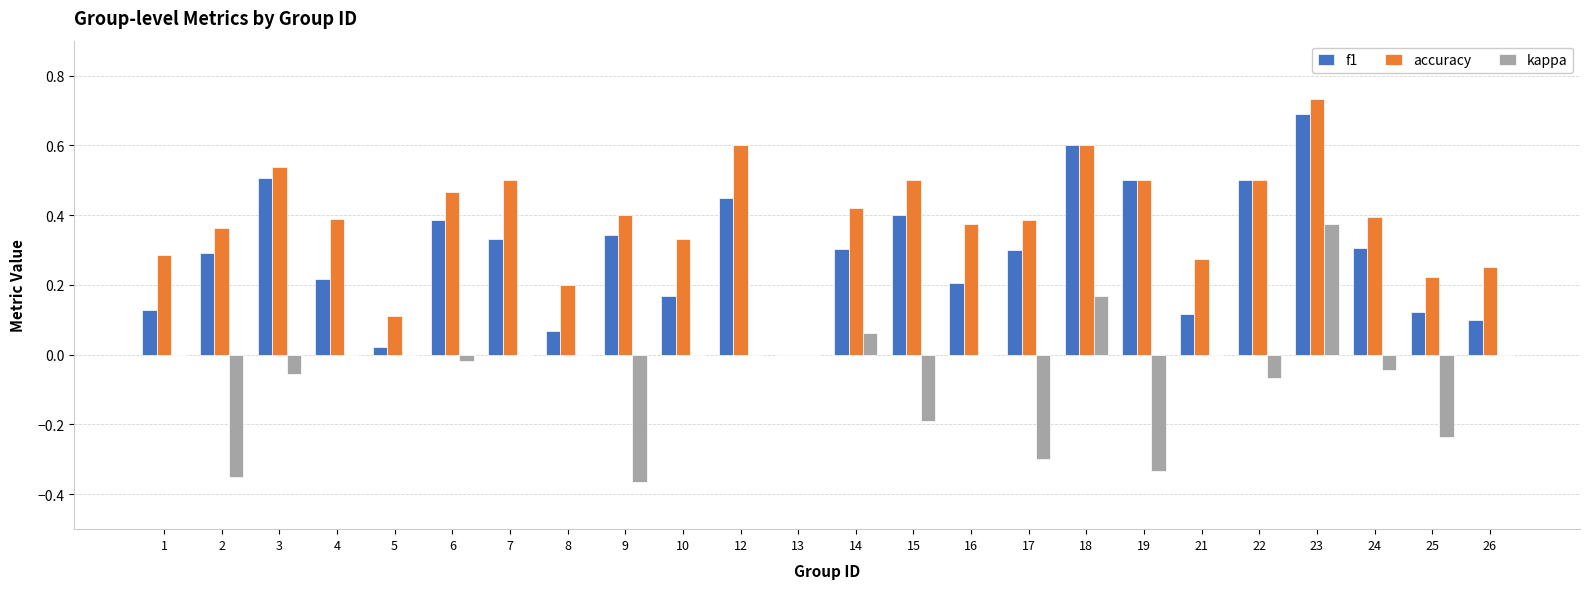

The value of f1 at 2 is 0.1. True or false?

False